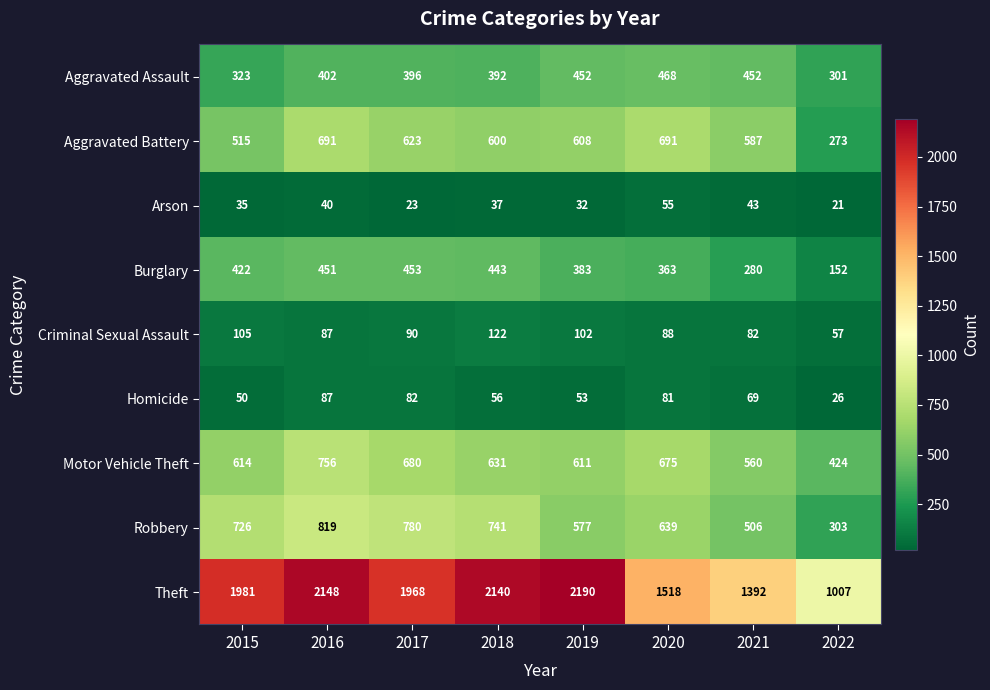

What is the spread (max minus min) of values at 2016?

2108